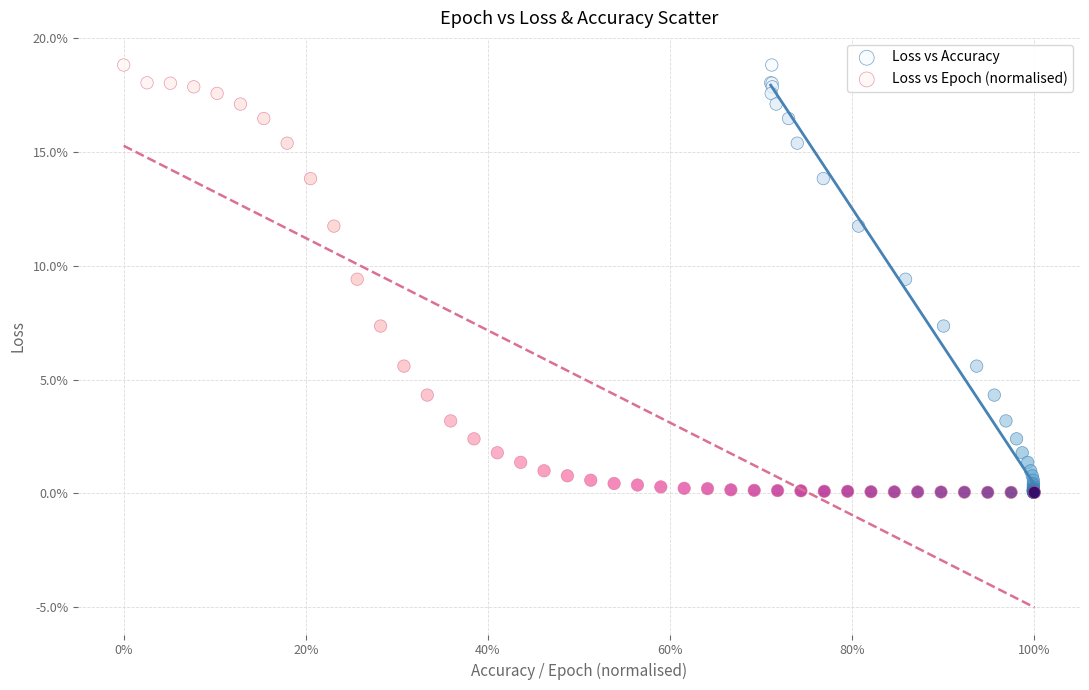

What are all the series names shown in the legend?

Loss vs Accuracy, Loss vs Epoch (normalised)